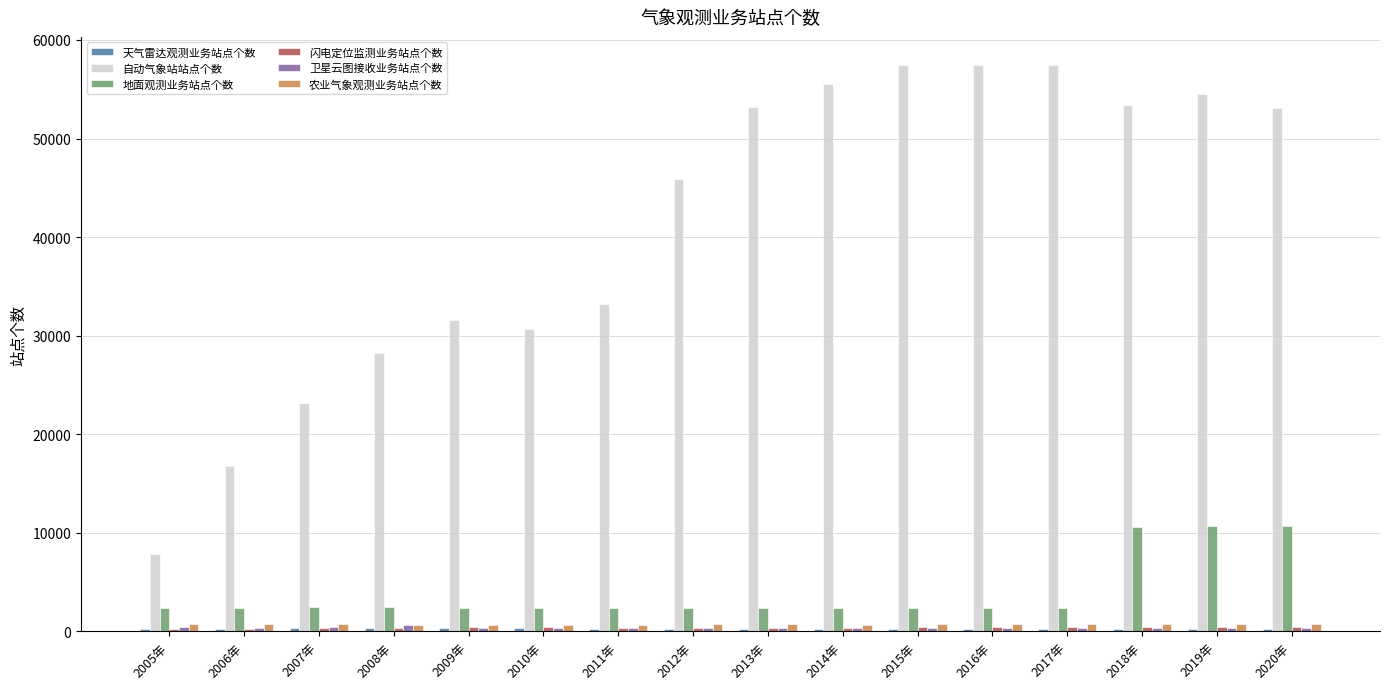

Which series has the largest total across all categories?

自动气象站站点个数